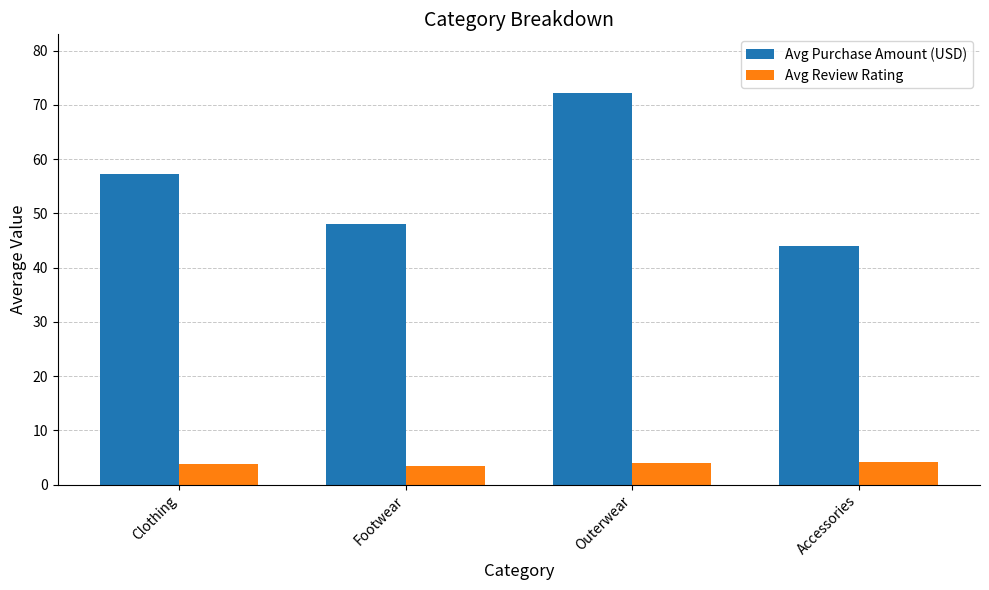

What position from the left is Clothing?

1